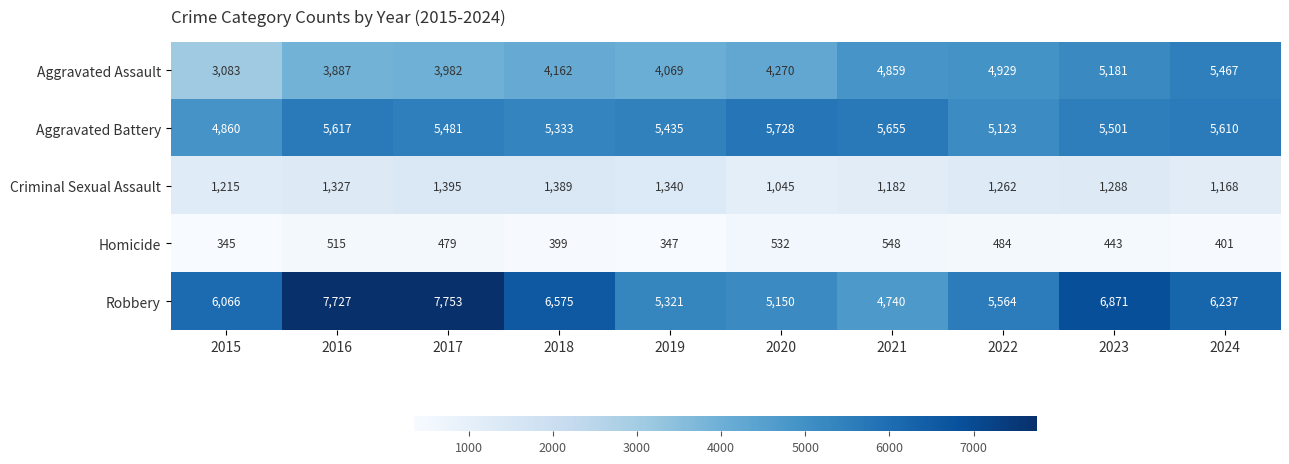

The Aggravated Battery series shows 7447 at 2018. True or false?

False